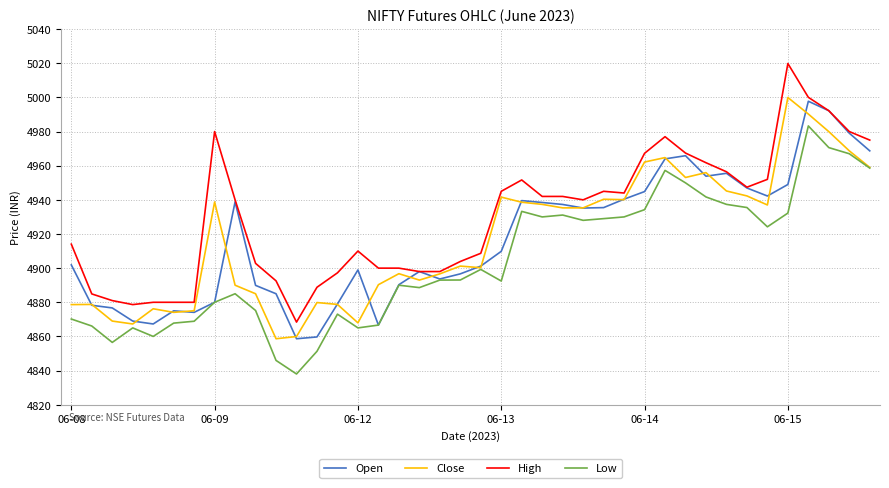

What is the highest value of the Low series?

4983.3